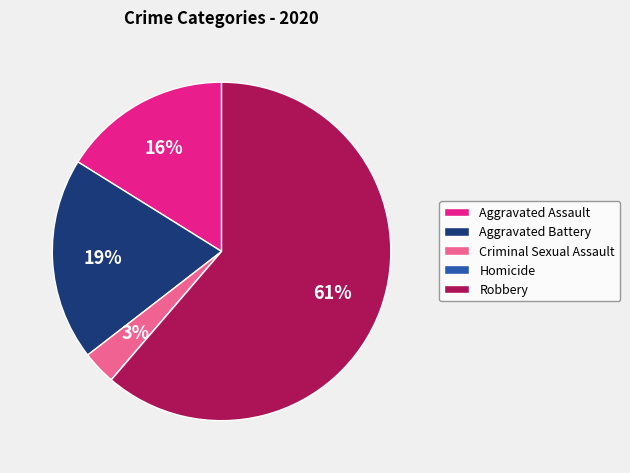

To the nearest percent, what is the average slice percentage?

20%